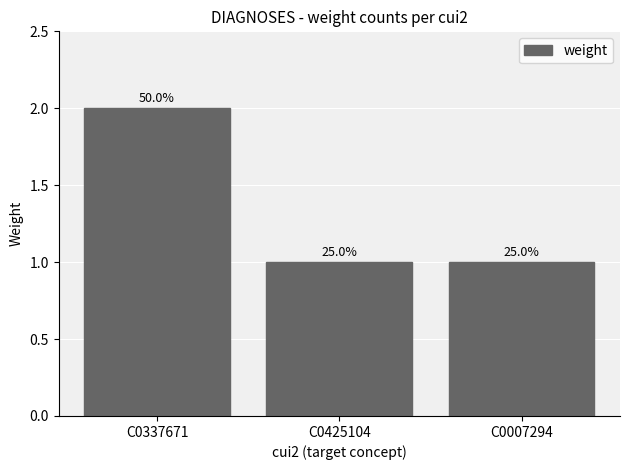

What is the sum of the values at C0007294 and C0425104?

2